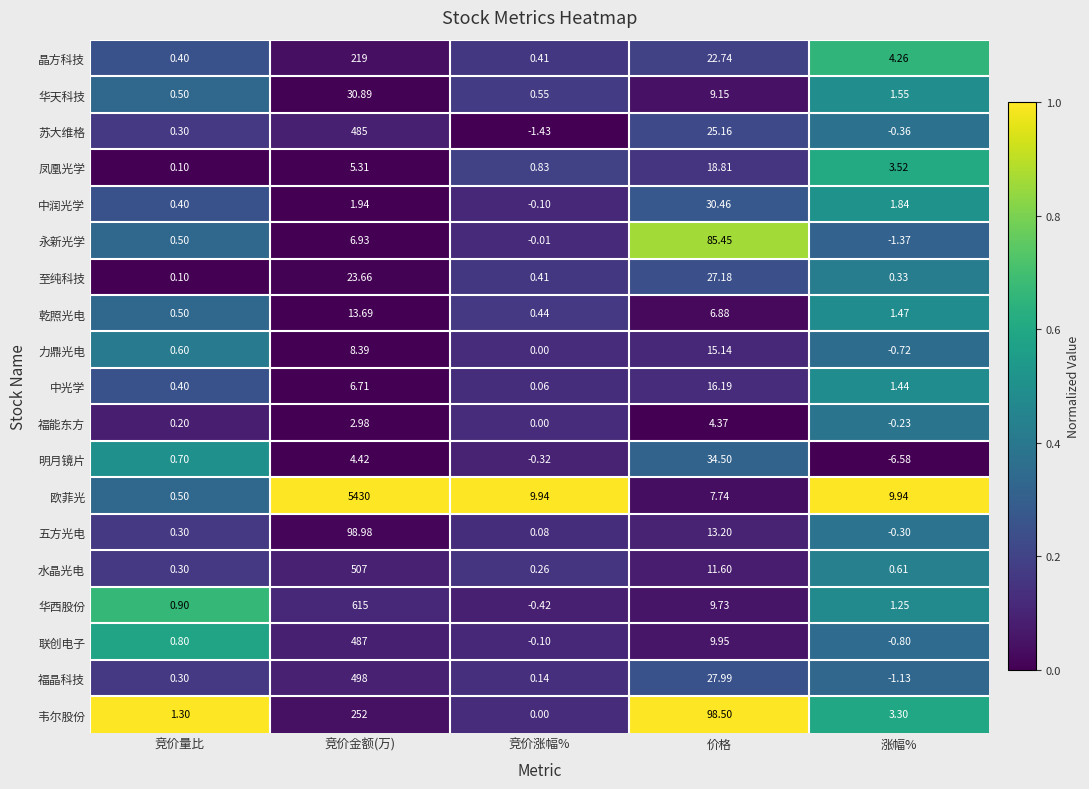

Between 价格 and 涨幅%, which series saw the biggest shift?

韦尔股份